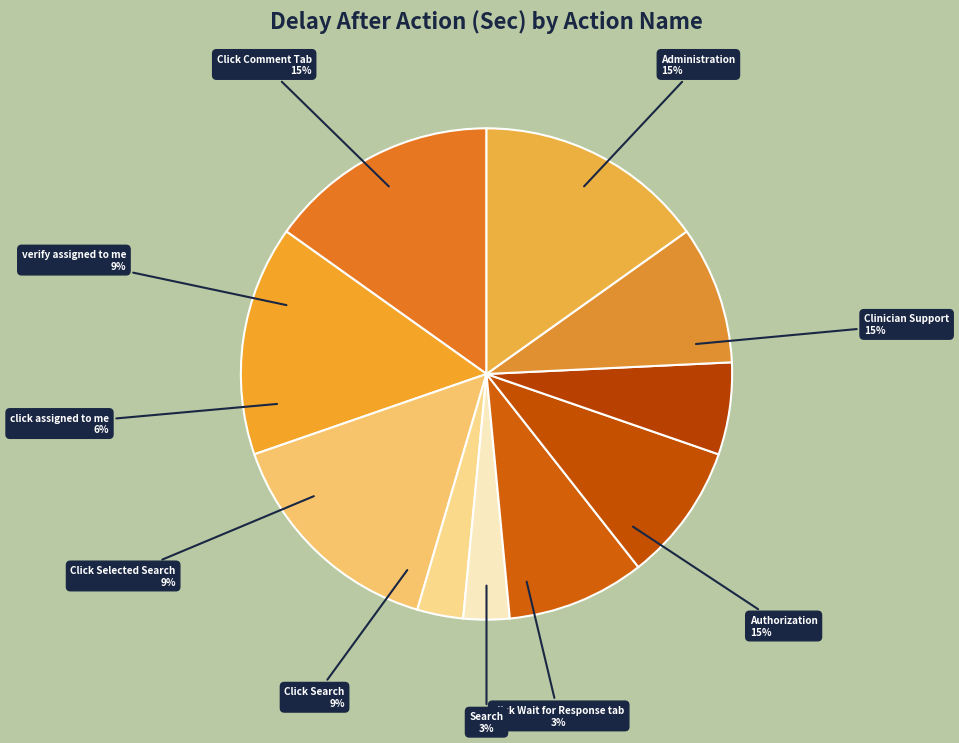

Is it true that Search is 3% of the pie?

True